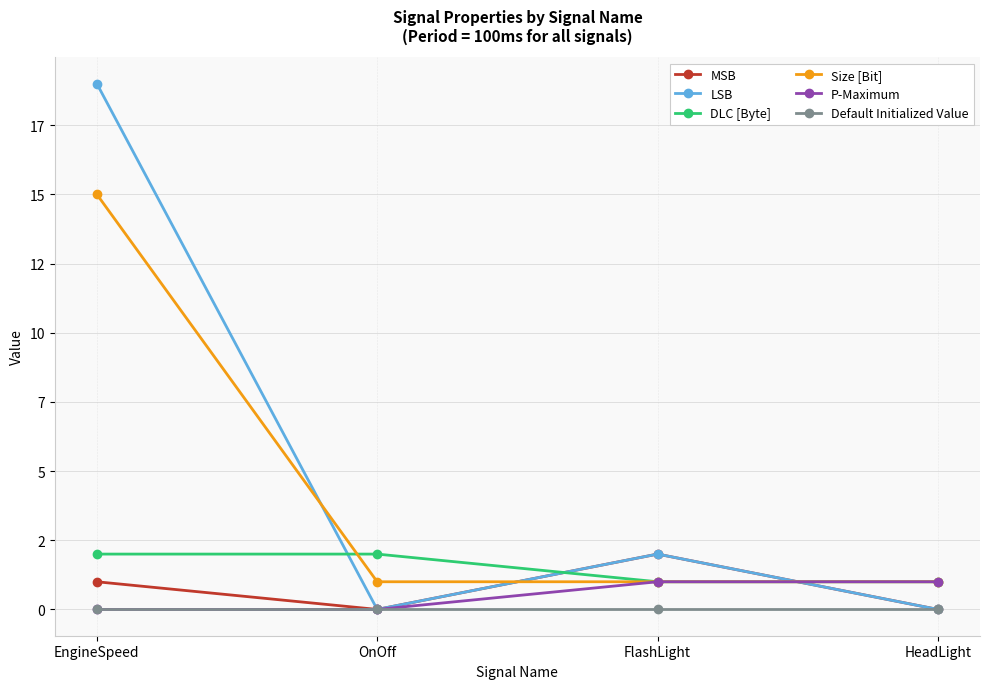

What is the difference between the second highest and minimum values in the DLC [Byte] series?

1